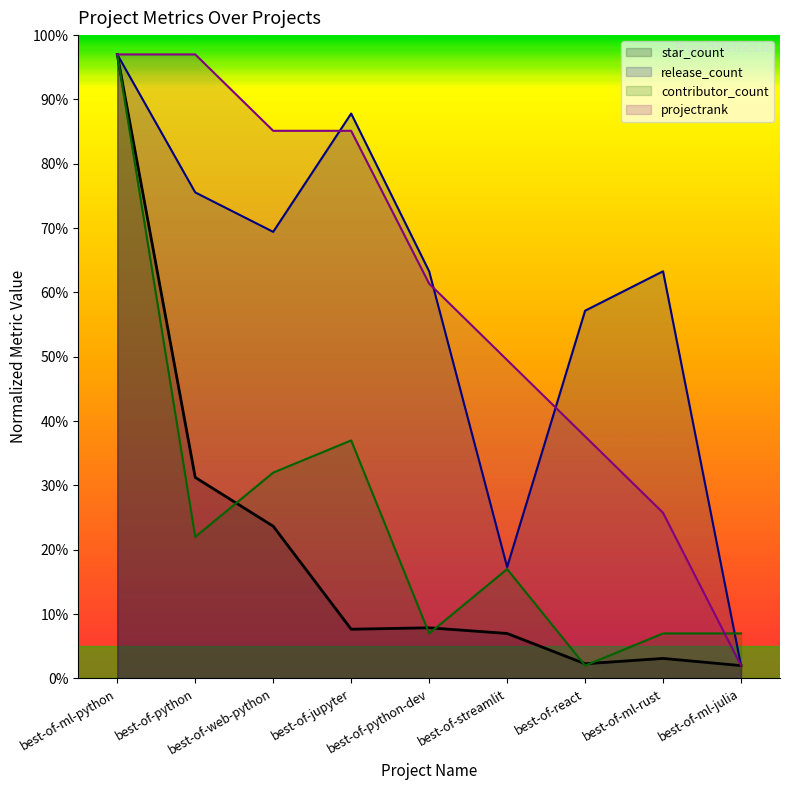

What is the difference between the maximum and minimum values in the contributor_count series?

95.0